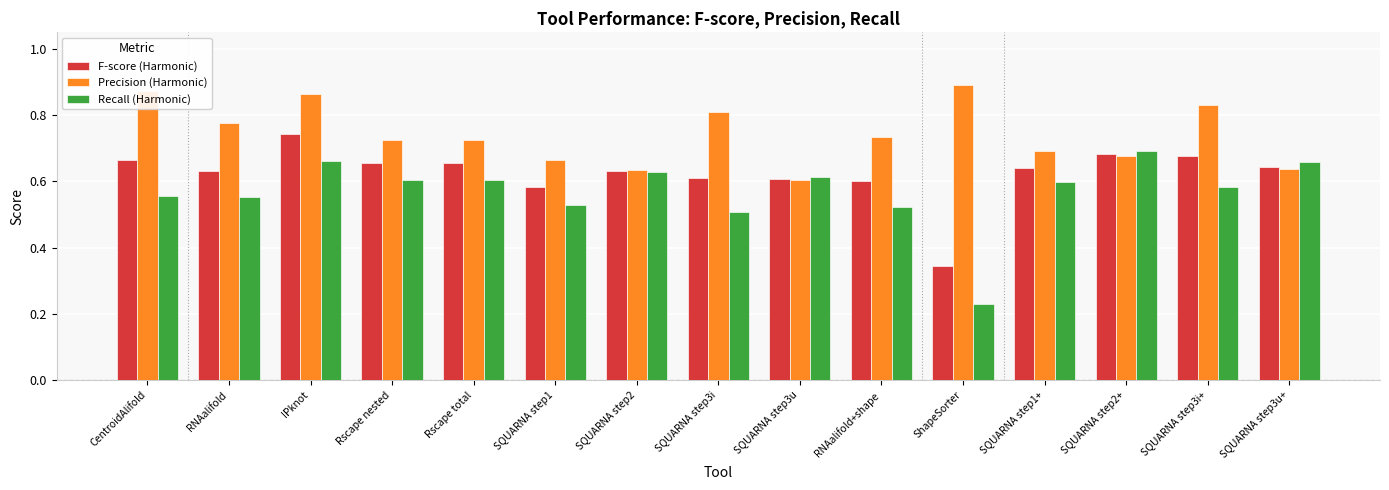

What is the sum of all F-score (Harmonic) values?

9.4